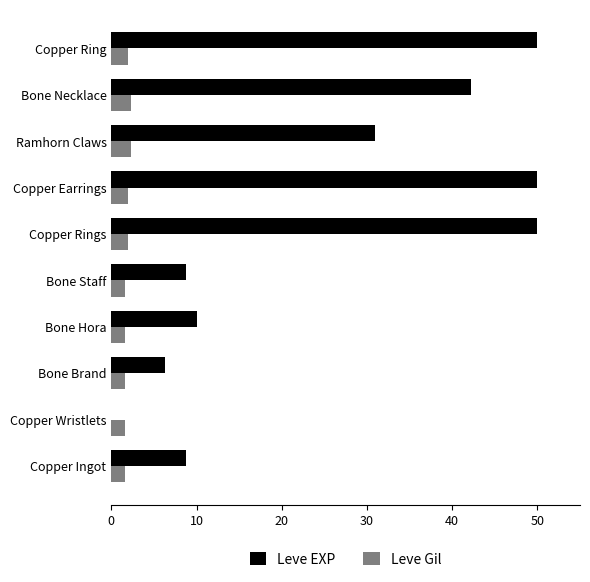

Where is Leve EXP nearest to the value 25?

Ramhorn Claws